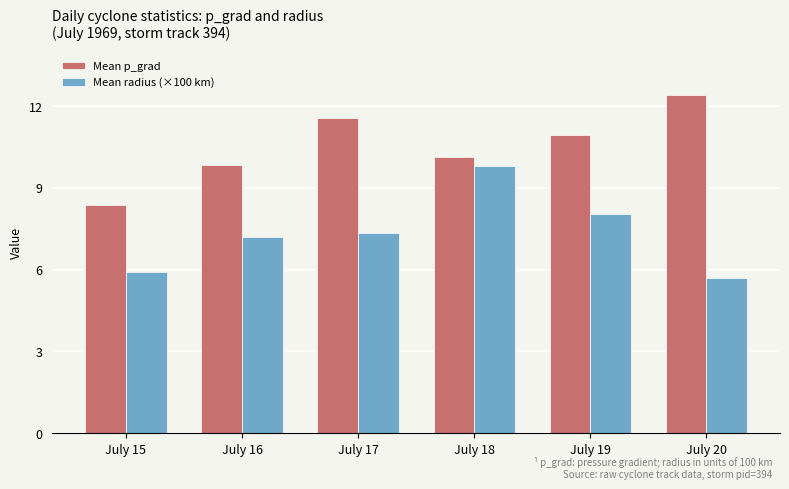

Is the value of Mean radius (×100 km) at July 17 greater than the value of Mean p_grad at July 18?

No